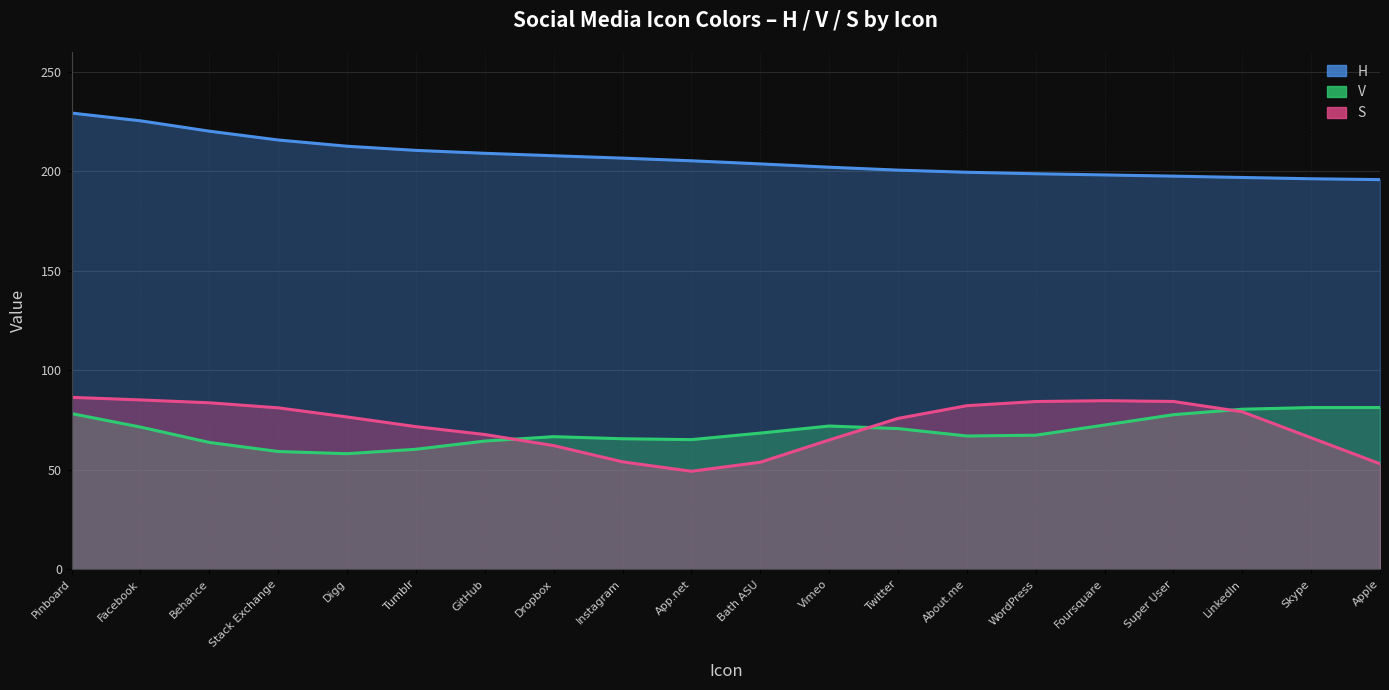

Does the chart display data point markers on the line(s)?

No